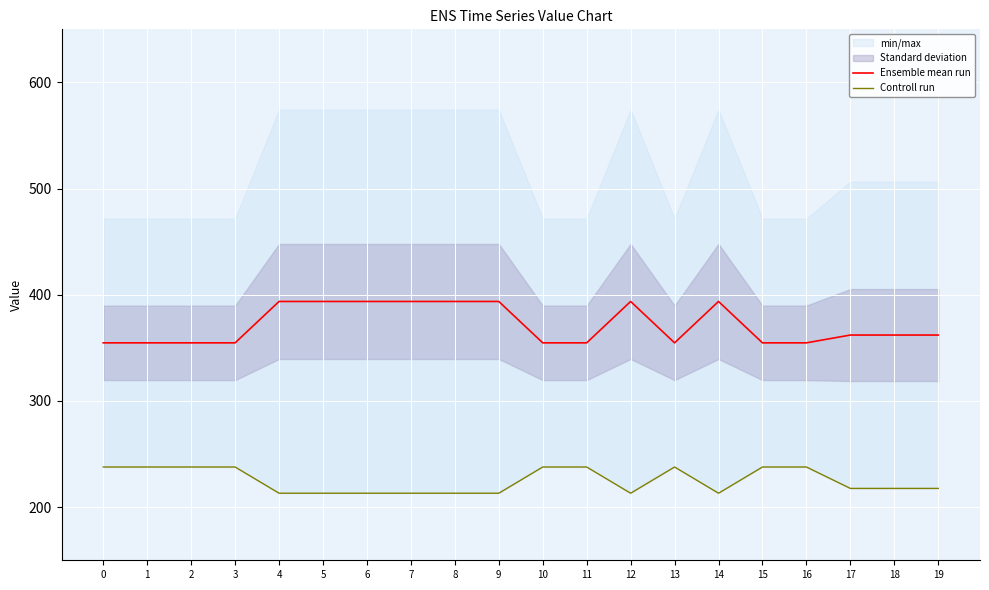

What is the maximum value for Ensemble mean run?

393.7